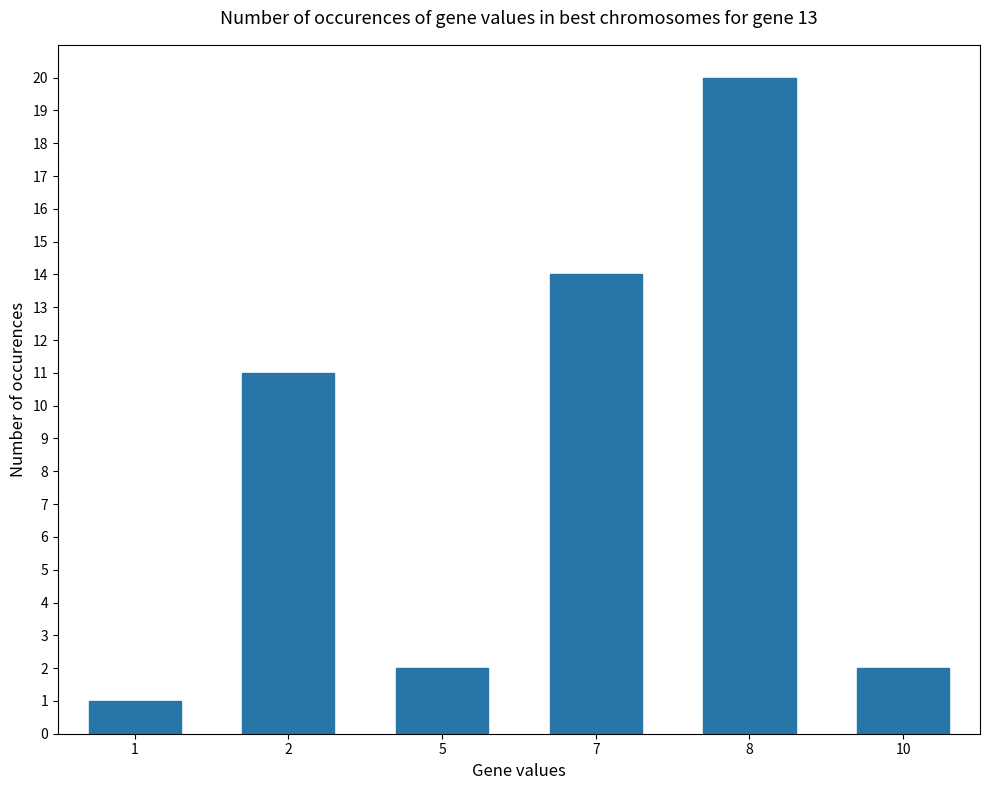

What is the change in value from 2 to 7?

+3